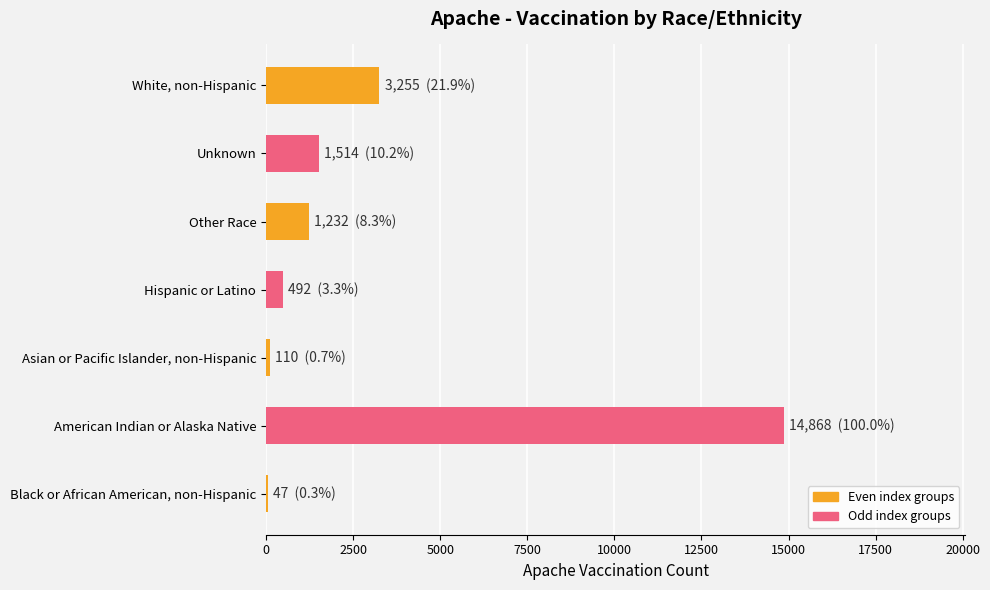

Which label corresponds to the largest value in the chart?

American Indian or Alaska Native